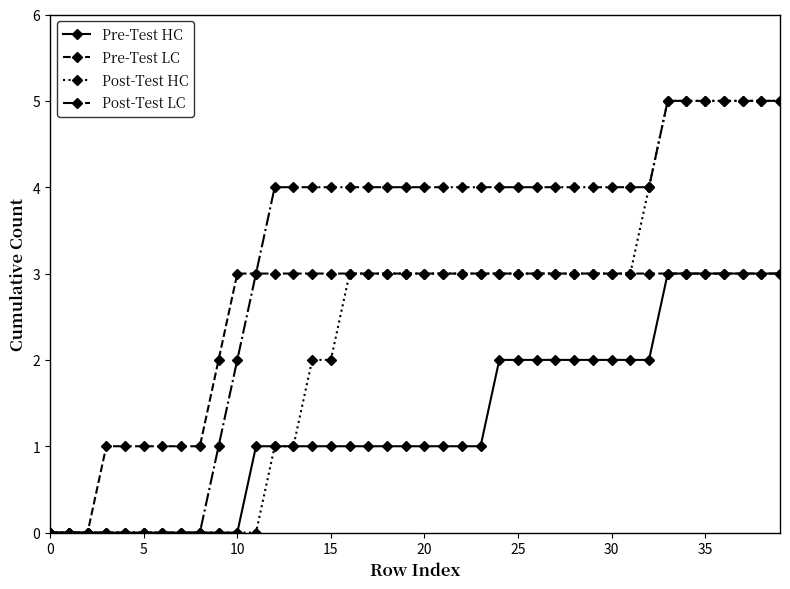

How many lines are shown in the chart?

4